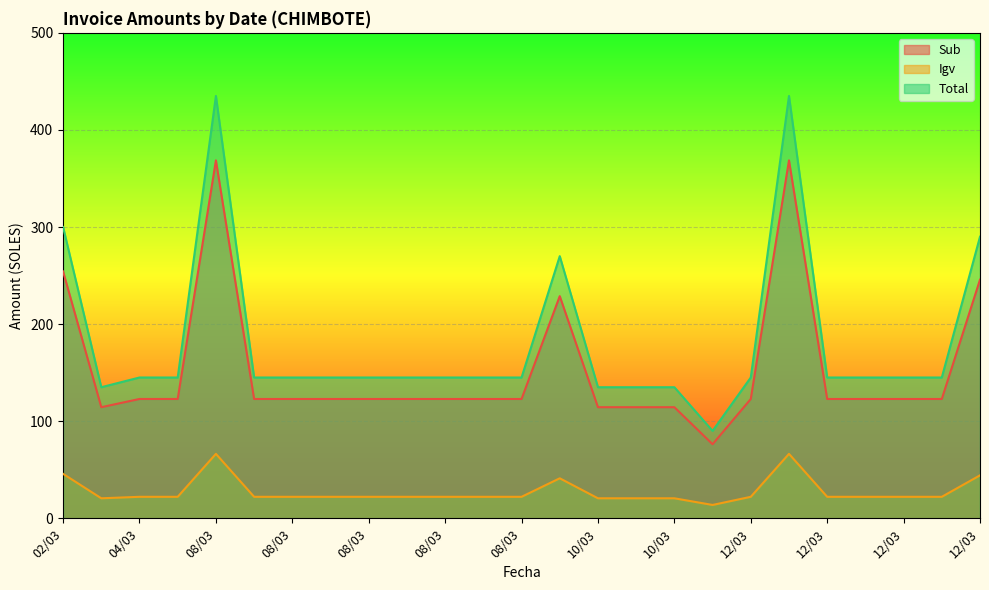

Which series has the largest range (max minus min)?

Total